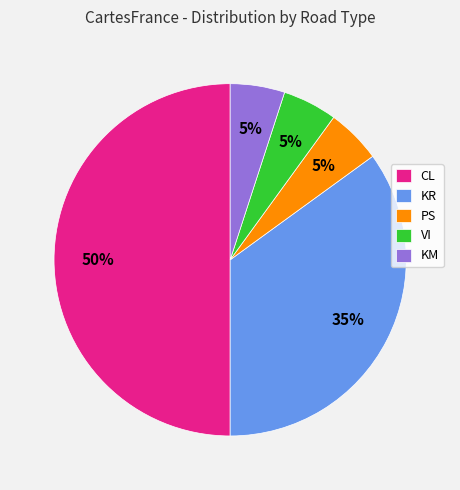

Which has a higher value, KR or PS?

KR